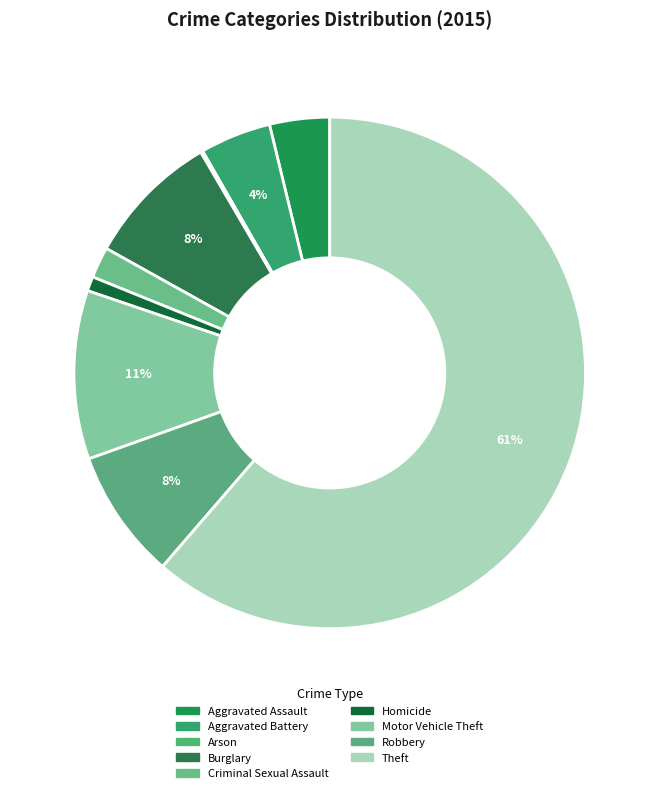

Combined, do Robbery and Homicide account for over 50%?

No